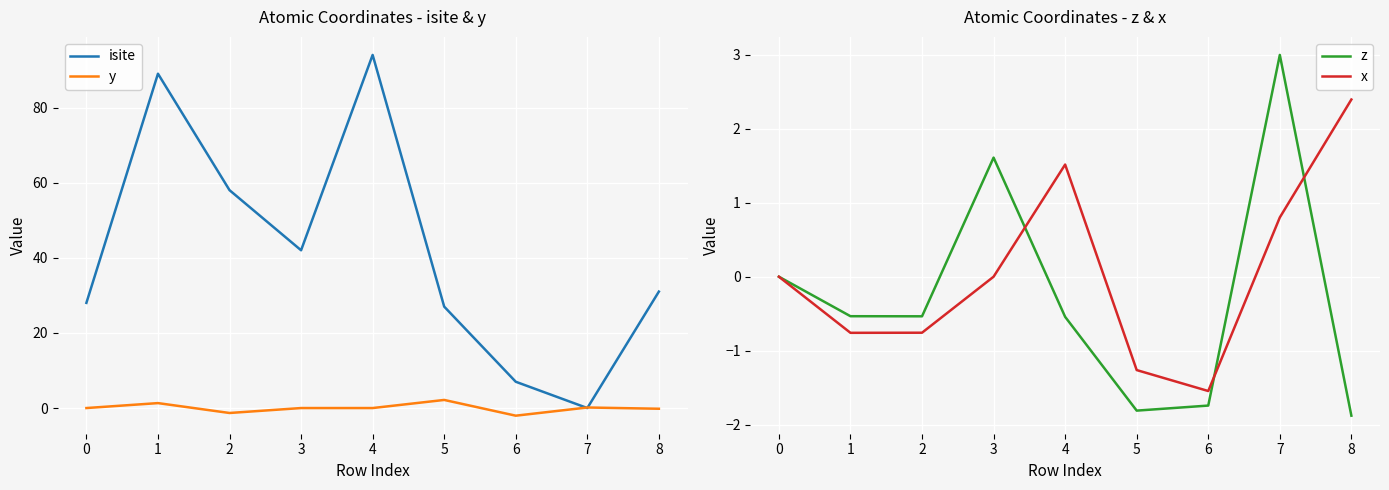

What is the minimum value shown in the chart?

-2.0